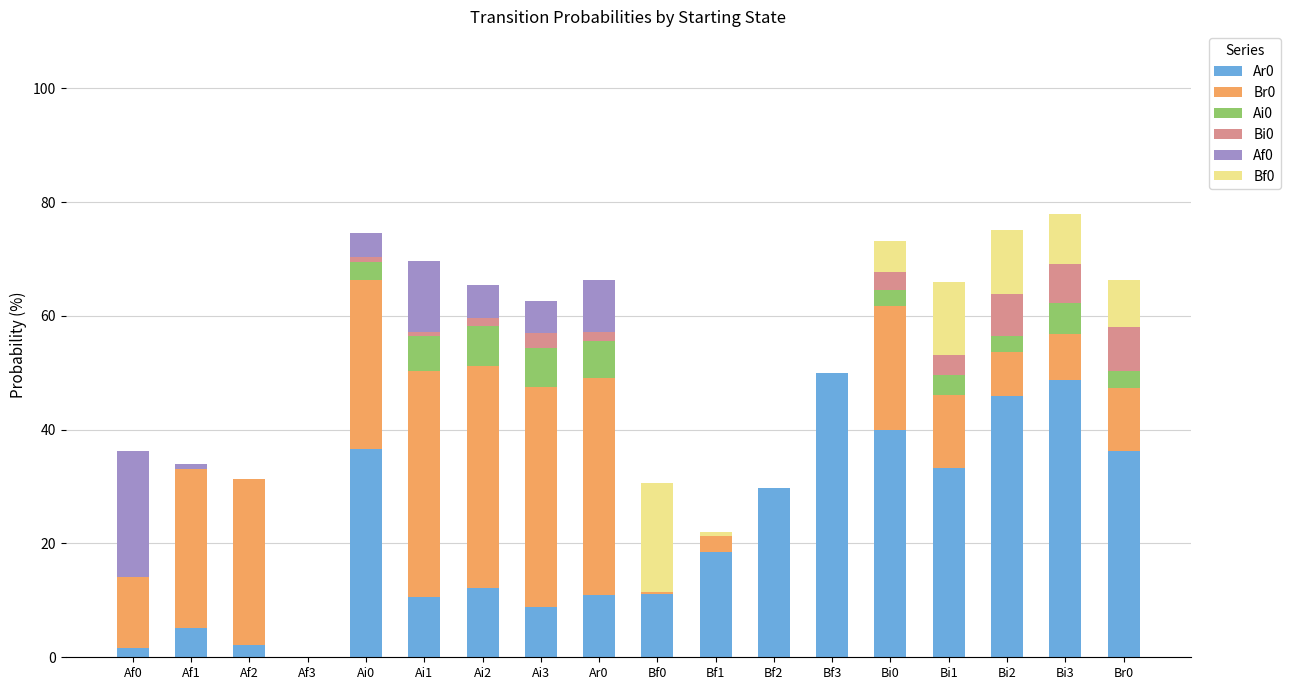

The value of Ar0 at Ai3 is 8.9. True or false?

True